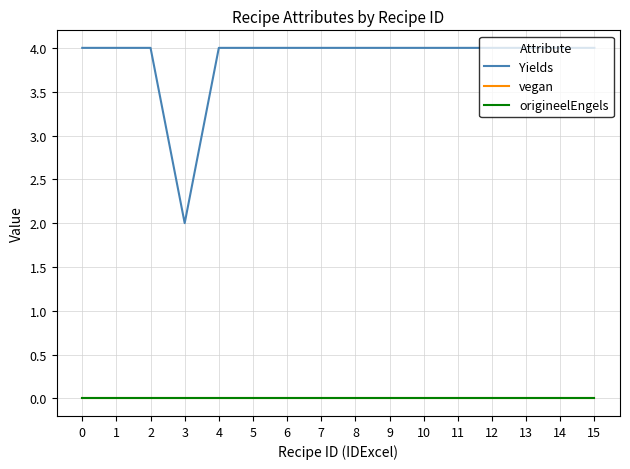

True or false: origineelEngels and vegan cross at least once.

False